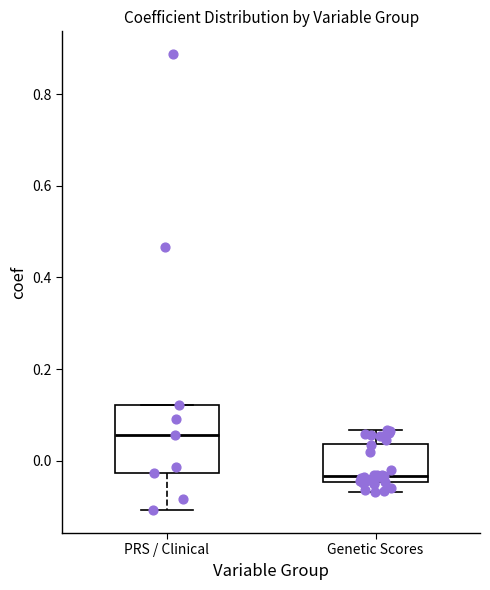

Which box is the tallest, from its lower edge to its upper edge?

PRS / Clinical